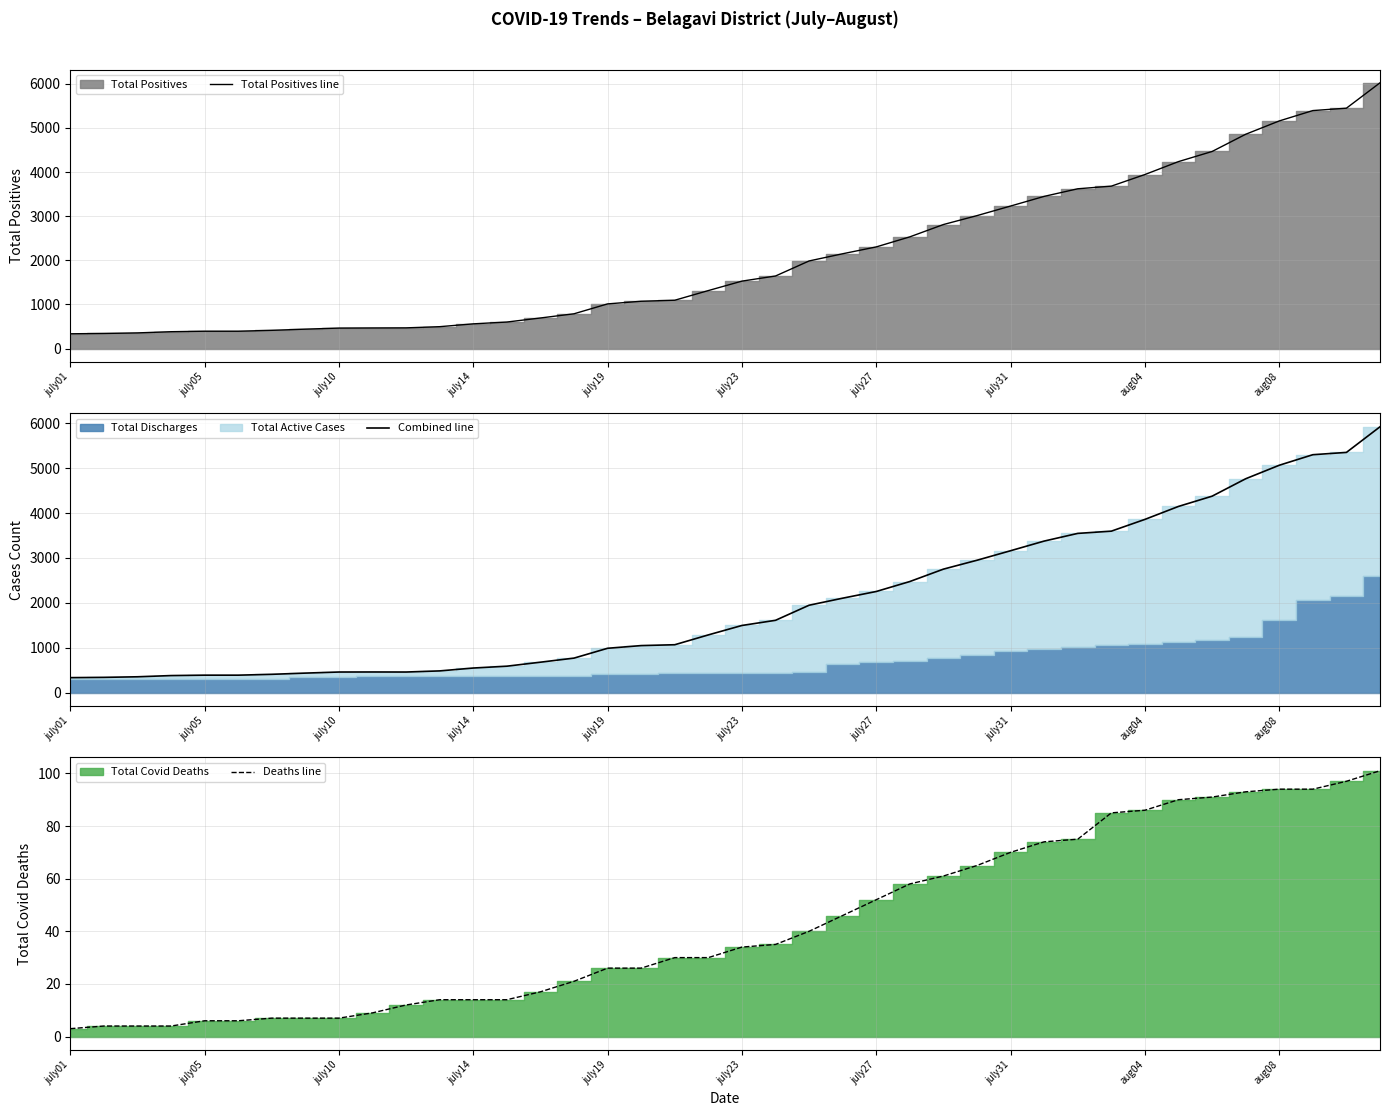

Which series has the largest total across all categories?

Total Positives line